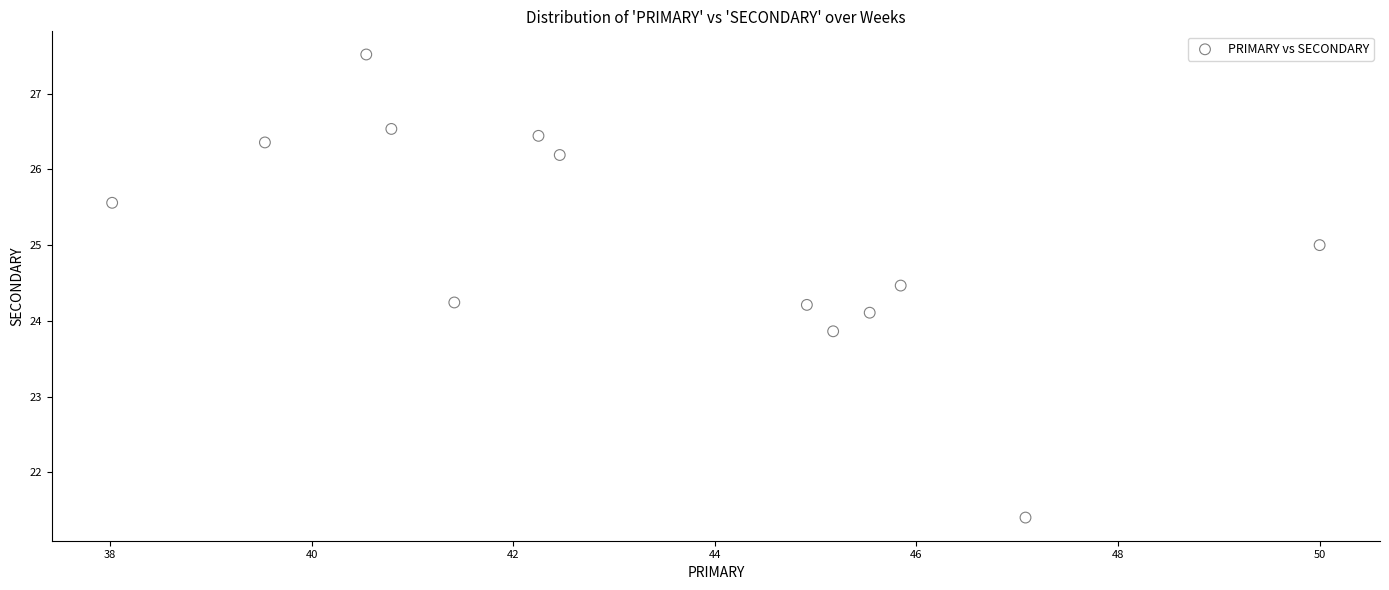

What is the range of X values (max minus min)?

12.0